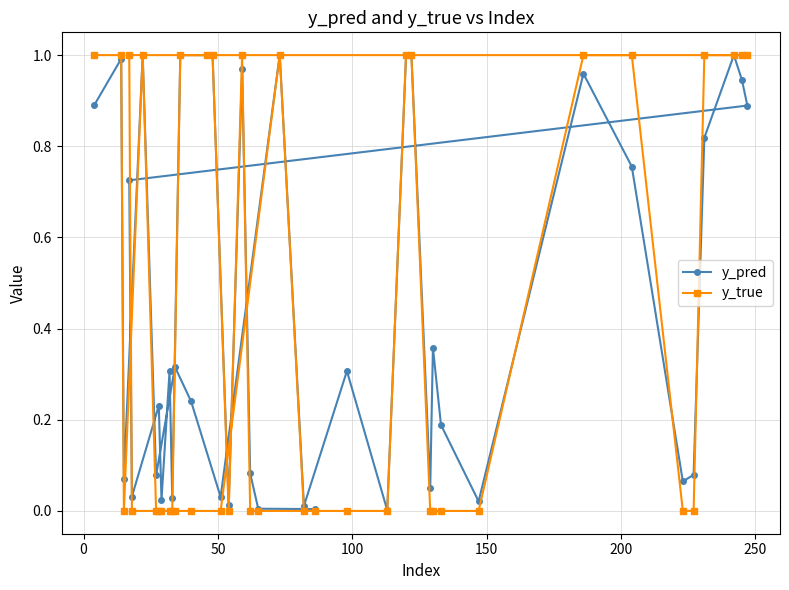

Which series has the largest range (max minus min)?

y_true